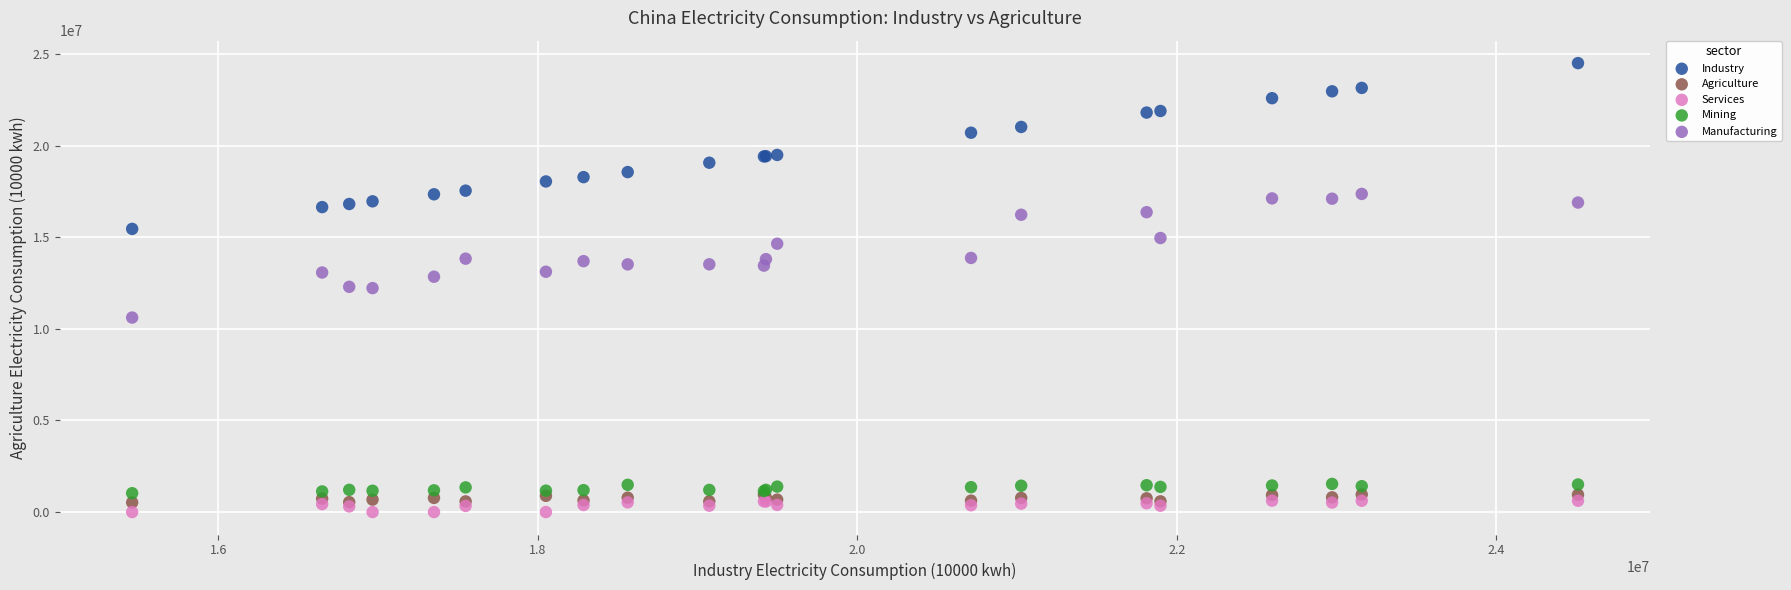

Which series contains the highest Y value?

Industry